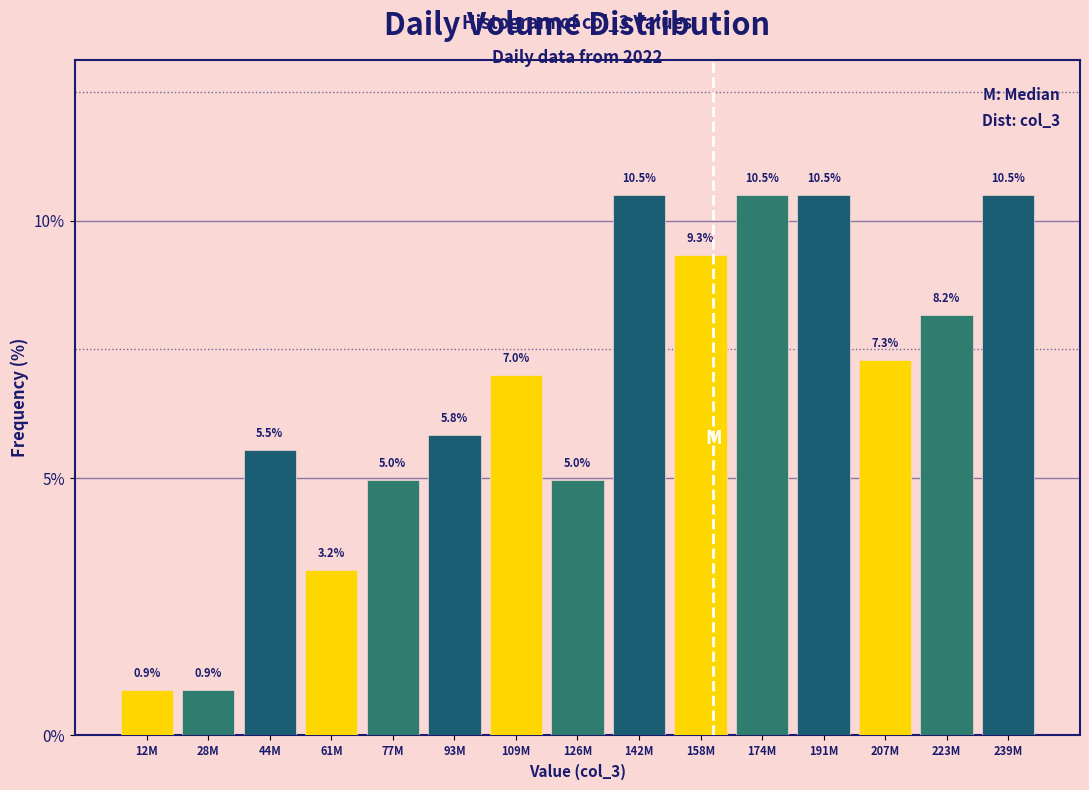

Reading left to right, what are all the values shown in this chart?

12M=0.9	28M=0.9	44M=5.5	61M=3.2	77M=5.0	93M=5.8	109M=7.0	126M=5.0	142M=10.5	158M=9.3	174M=10.5	191M=10.5	207M=7.3	223M=8.2	239M=10.5